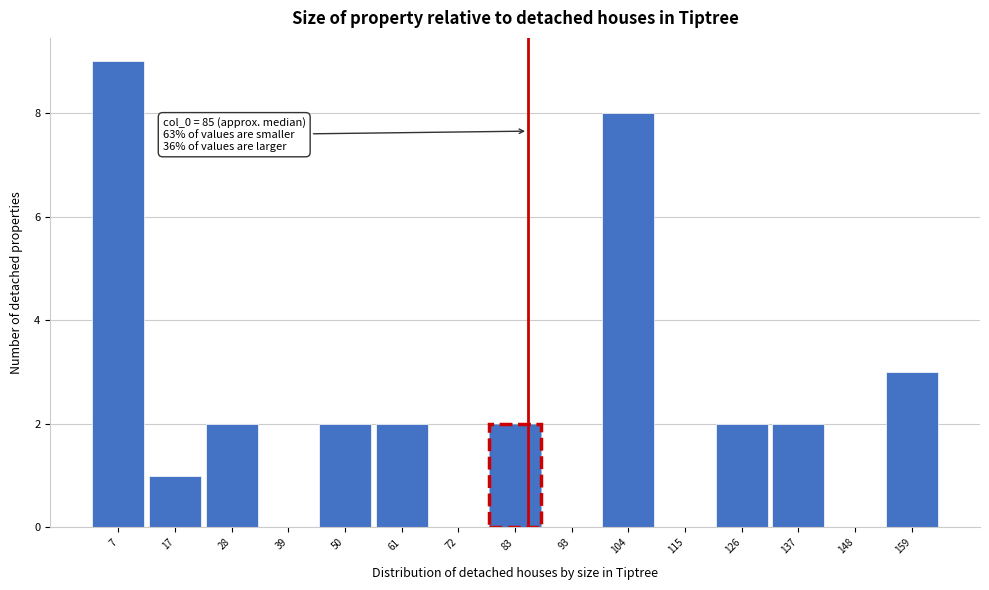

Which range on the x-axis has the tallest bar?

2 to 12